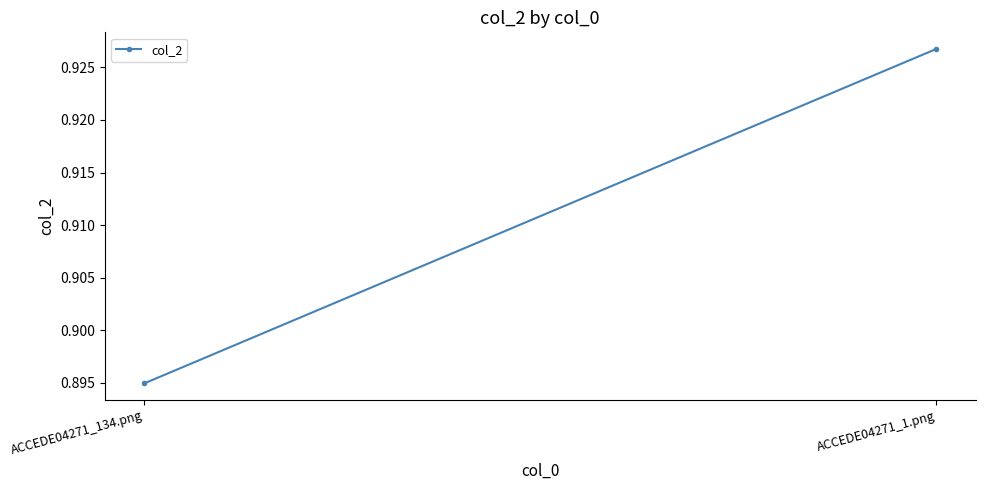

At which category does the chart reach its peak across all series?

ACCEDE04271_1.png